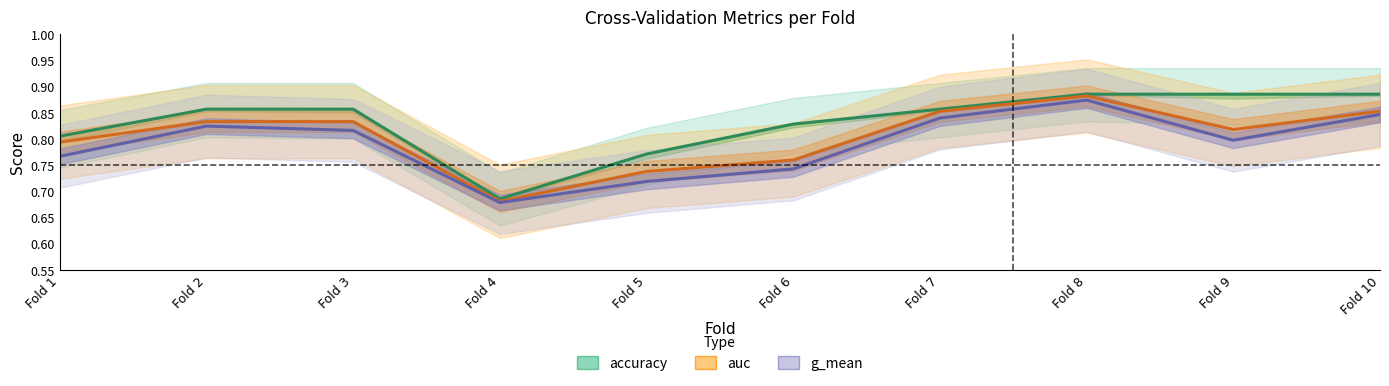

What is the smallest value displayed?

0.7